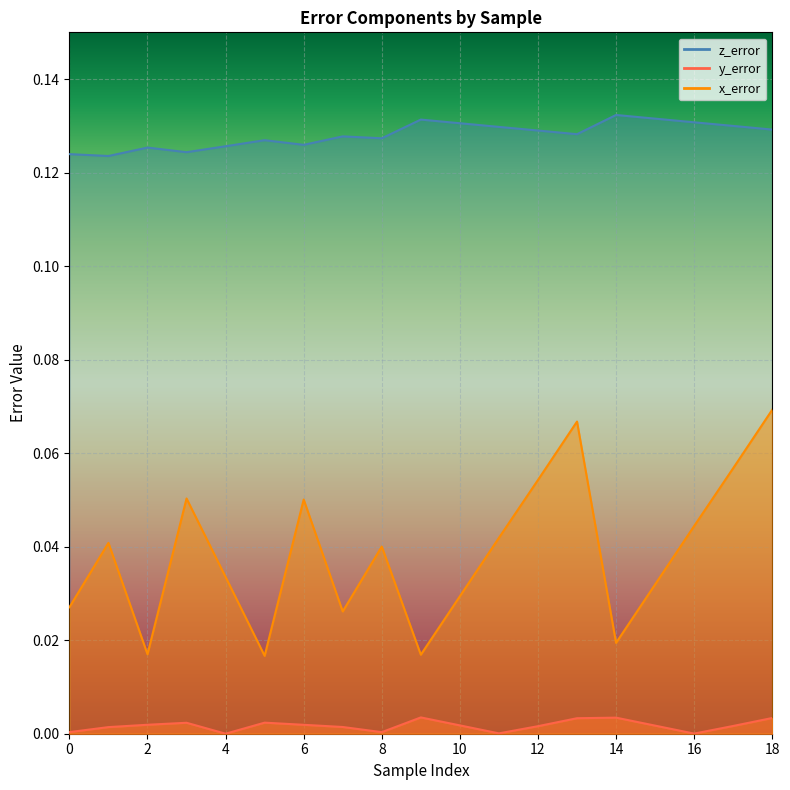

True or false: y_error and x_error intersect in this chart.

False